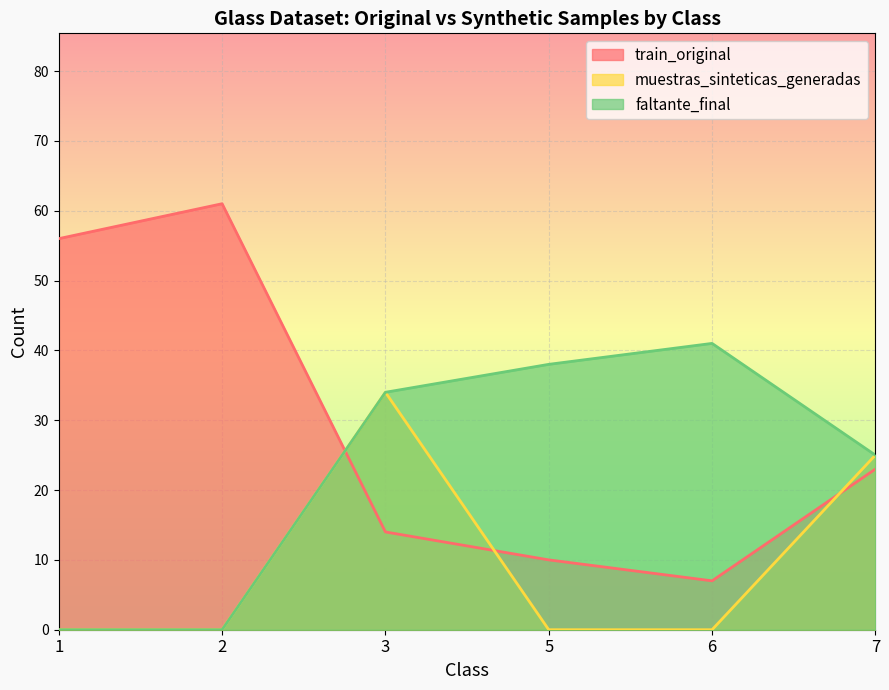

Between which two adjacent categories do train_original and faltante_final first intersect?

2 and 3